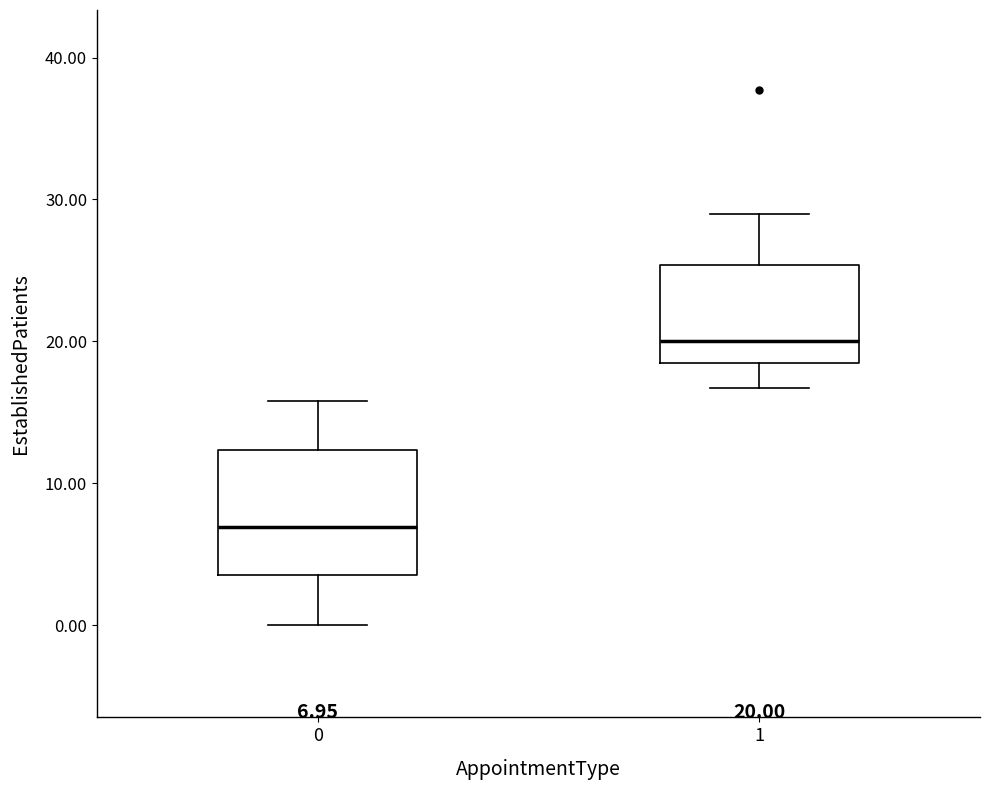

Which box has the lowest median line?

0